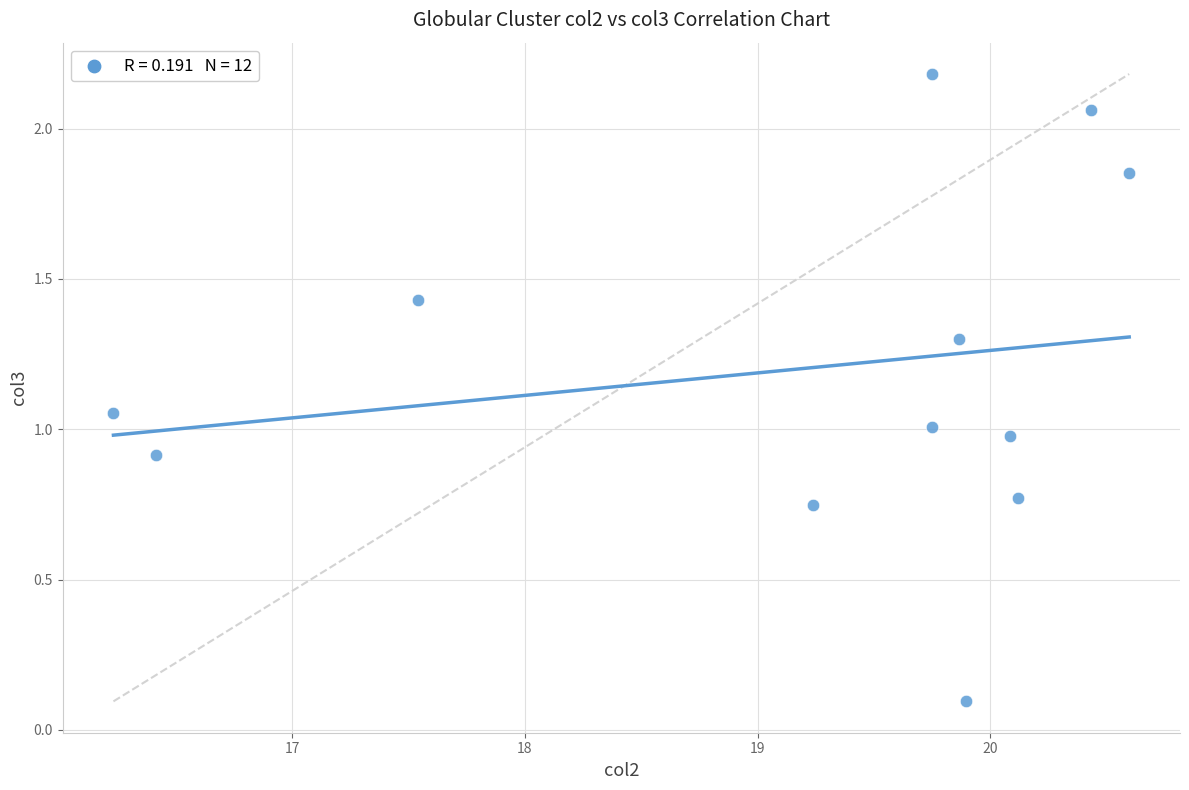

What is the range of X values (max minus min)?

4.4